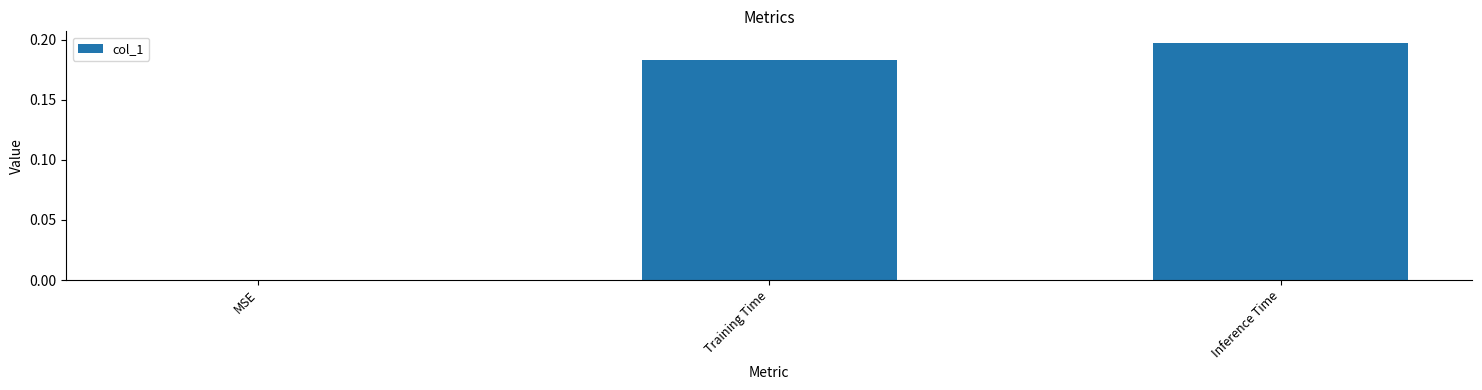

What is the sum of all values?

0.4